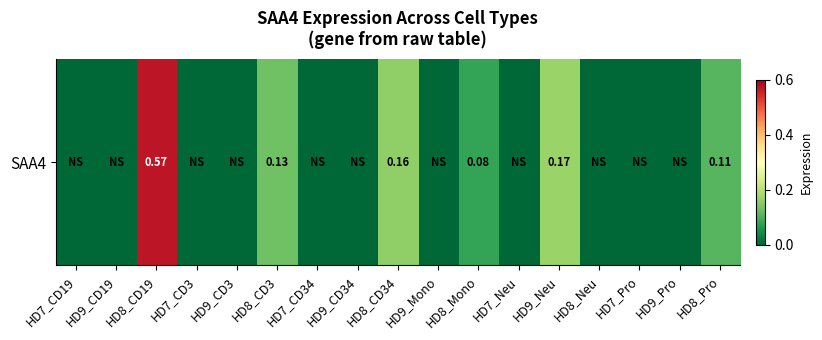

Where is the data nearest to the value 0?

HD7_CD19